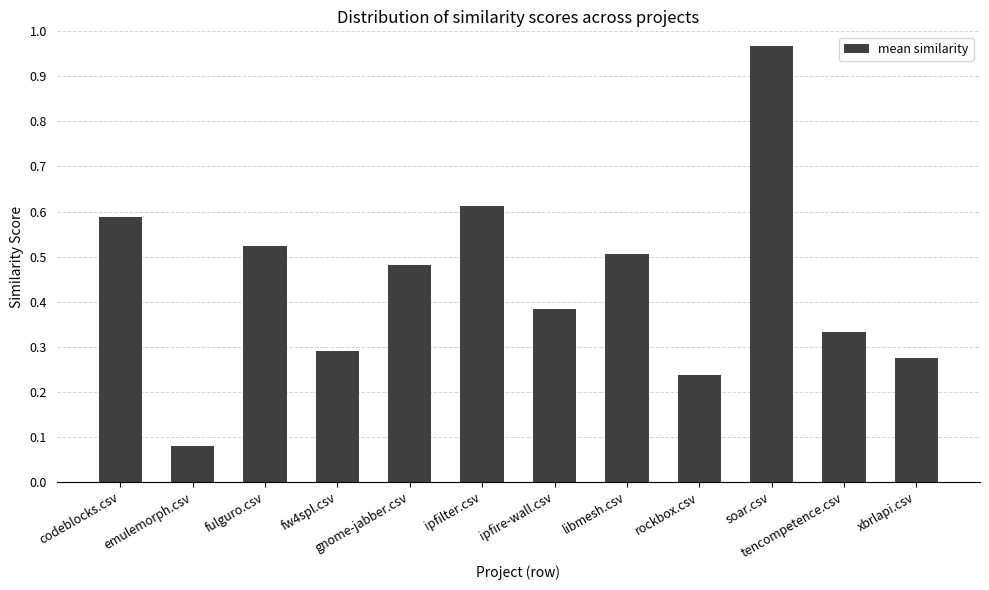

What is the sum of all values?

5.3